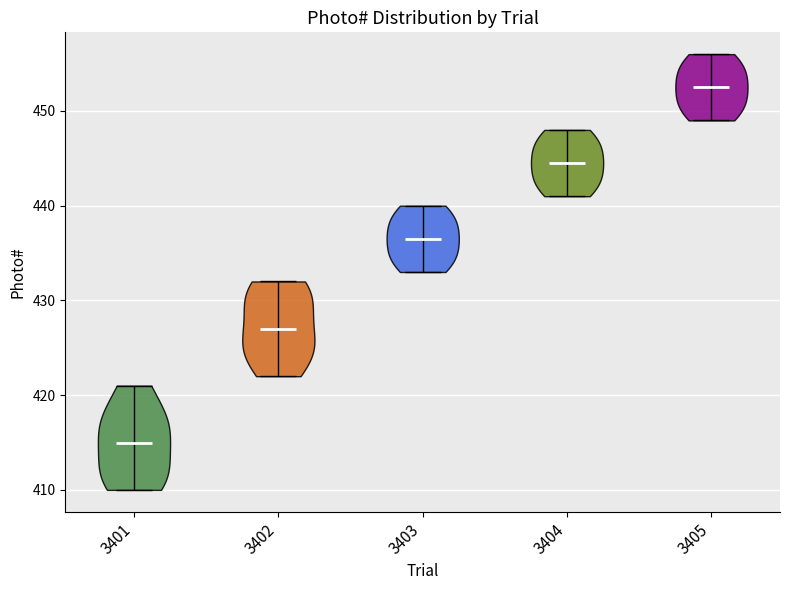

Reading left to right, read every violin against the y-axis: where its median line is, and the lowest and highest points it reaches. The values are not printed on the chart, so give them approximately, as read against the axis.

3401: median line 415, lowest point 410, highest point 421
3402: median line 427, lowest point 422, highest point 432
3403: median line 437, lowest point 433, highest point 440
3404: median line 445, lowest point 441, highest point 448
3405: median line 453, lowest point 449, highest point 456